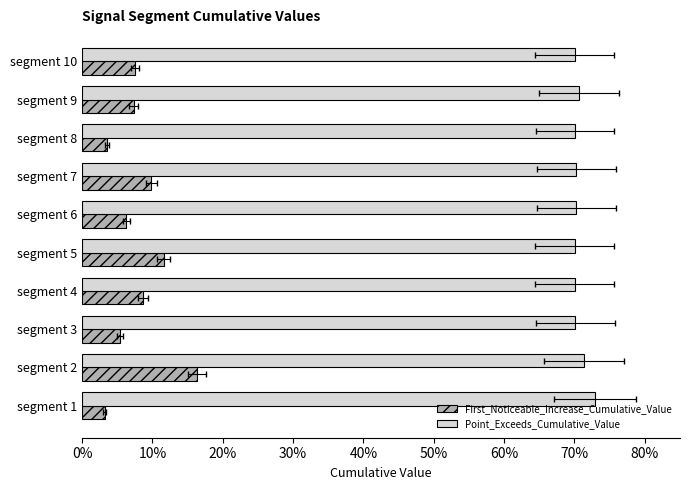

Reading left to right, what are all the values shown in this chart?

First_Noticeable_Increase_Cumulative_Value: 0.0	0.2	0.1	0.1	0.1	0.1	0.1	0.0	0.1	0.1
Point_Exceeds_Cumulative_Value: 0.7	0.7	0.7	0.7	0.7	0.7	0.7	0.7	0.7	0.7